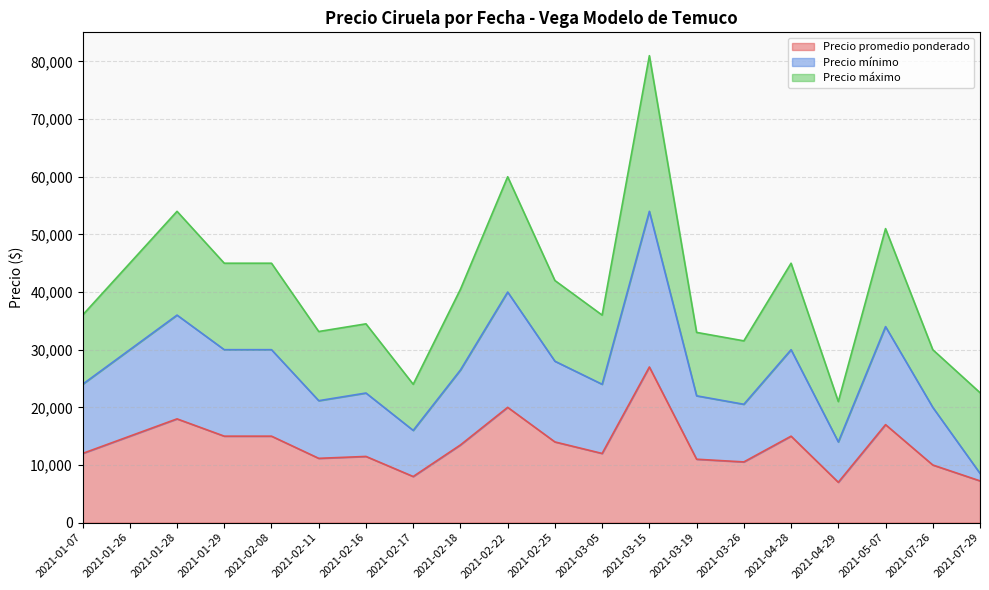

What is the average value of the Precio promedio ponderado series?

13495